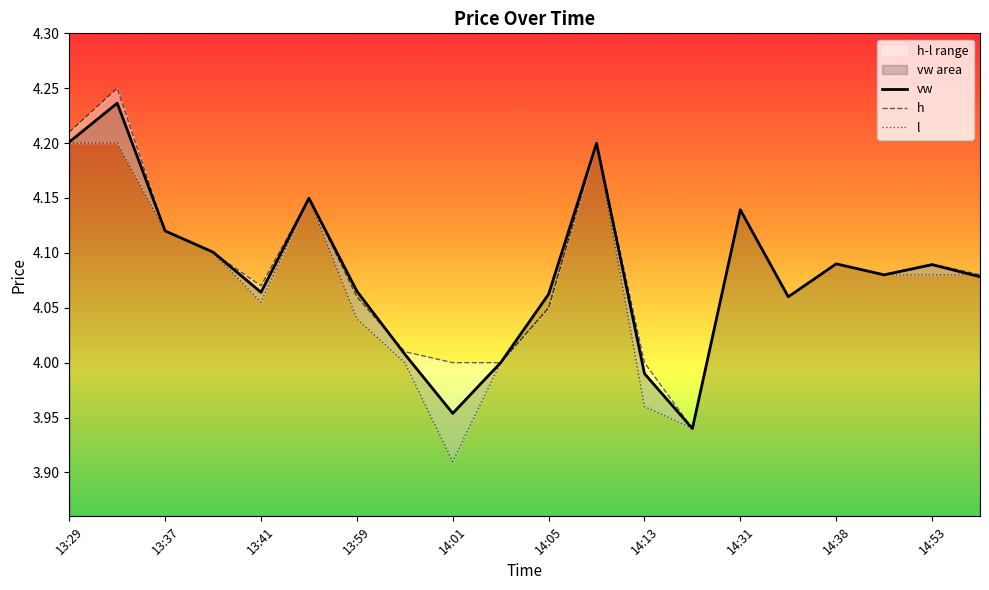

How many categories are shown in the chart?

20